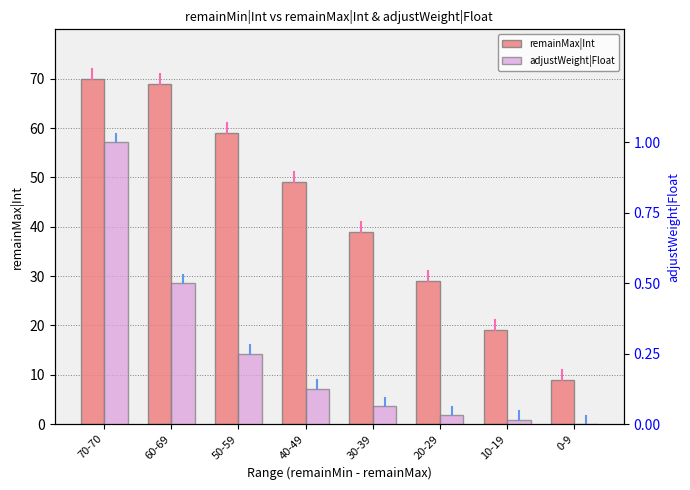

What are all the series names shown in the legend?

remainMax|Int, adjustWeight|Float